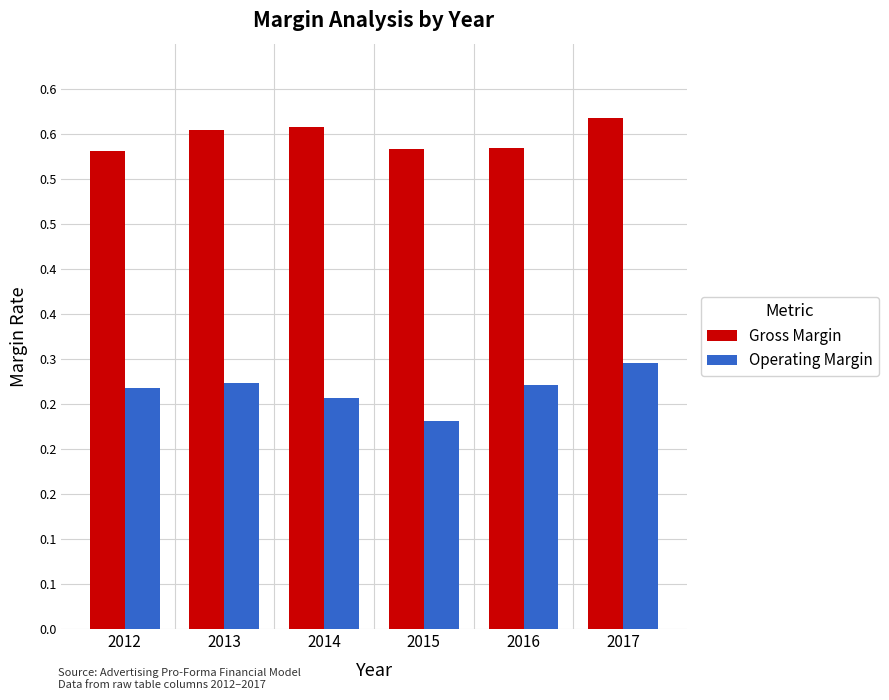

The Gross Margin series shows 0.6 at 2017. True or false?

True